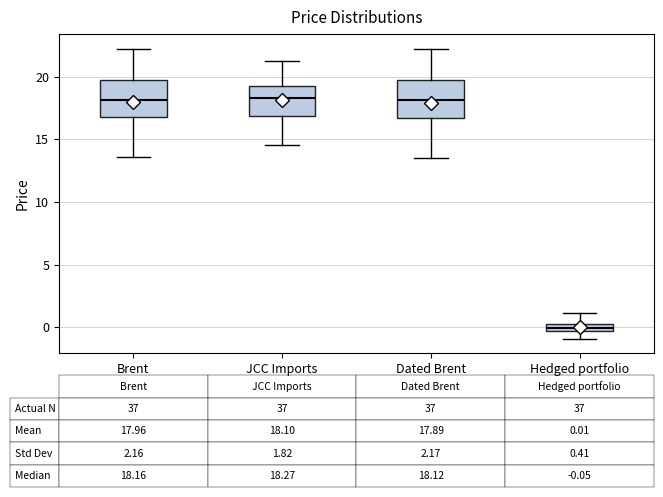

Which box's median line is the lowest?

Hedged portfolio